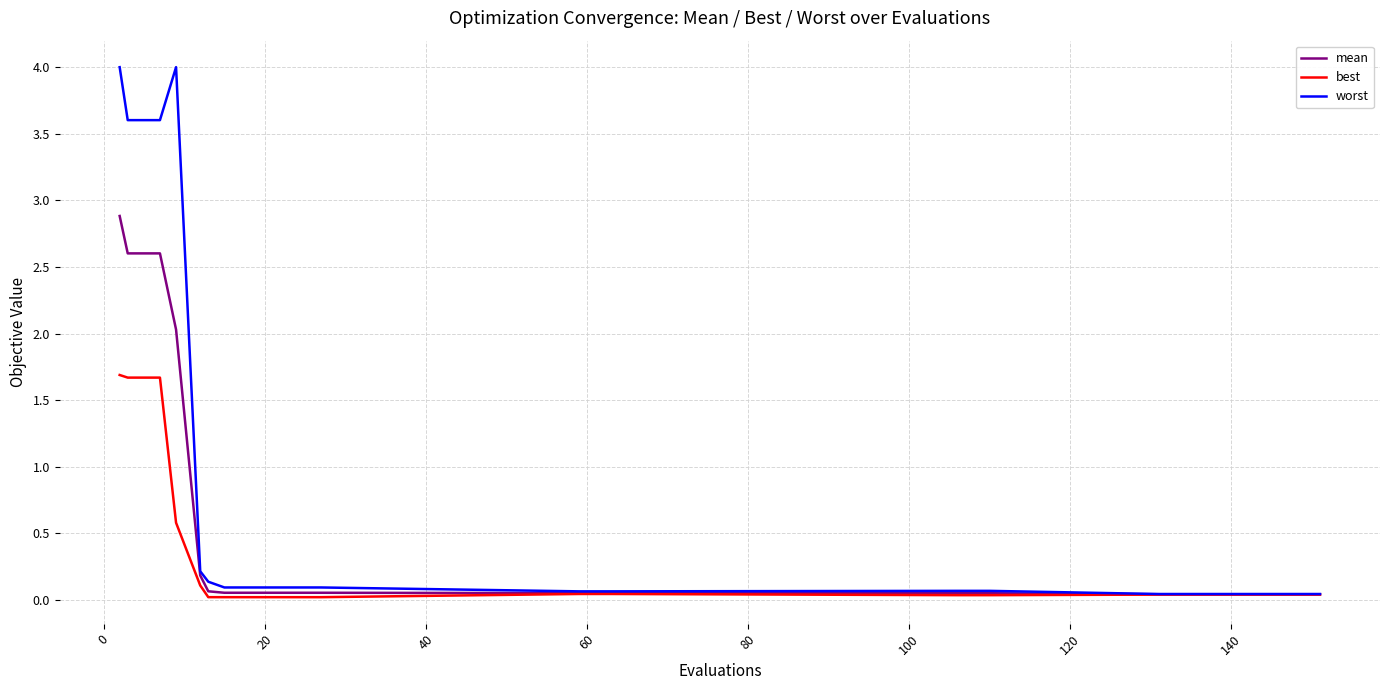

What is the highest value of the mean series?

2.9